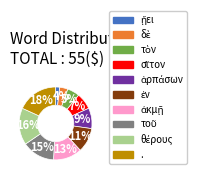

Is there a majority slice in this chart?

No